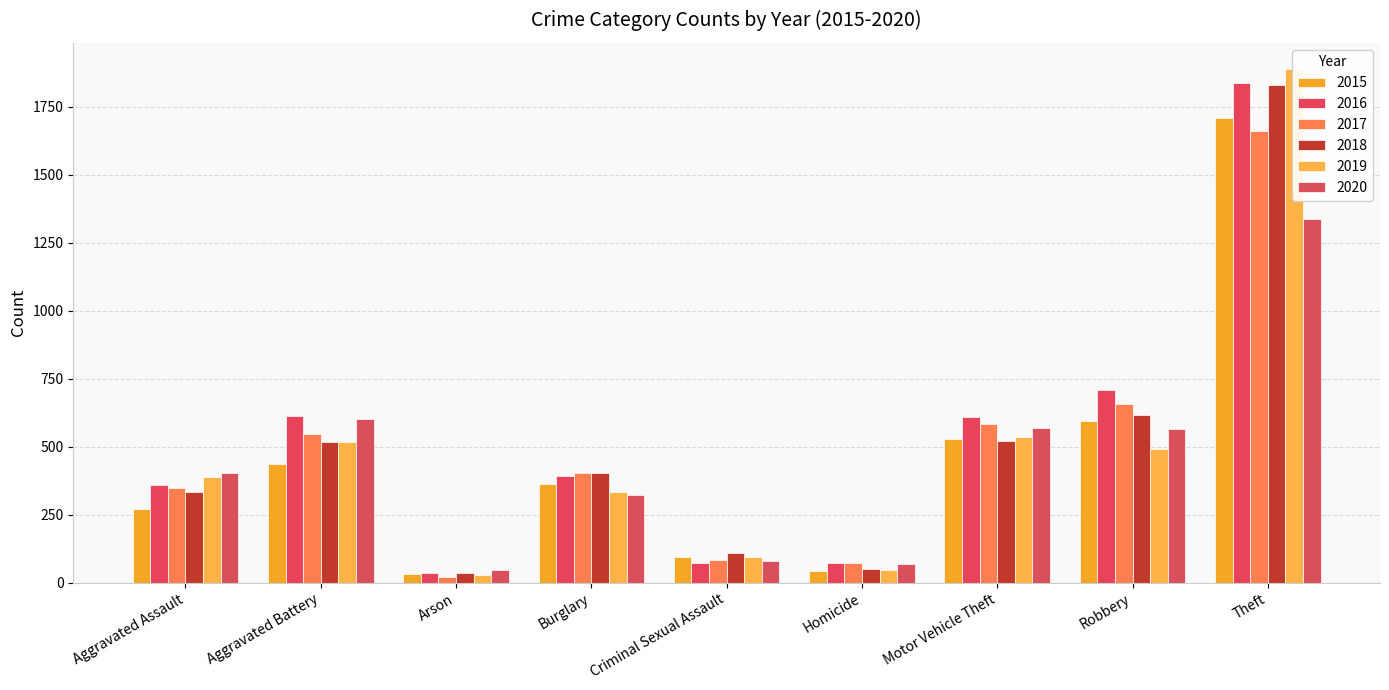

True or false: 2016 has a value of 549 at Burglary.

False